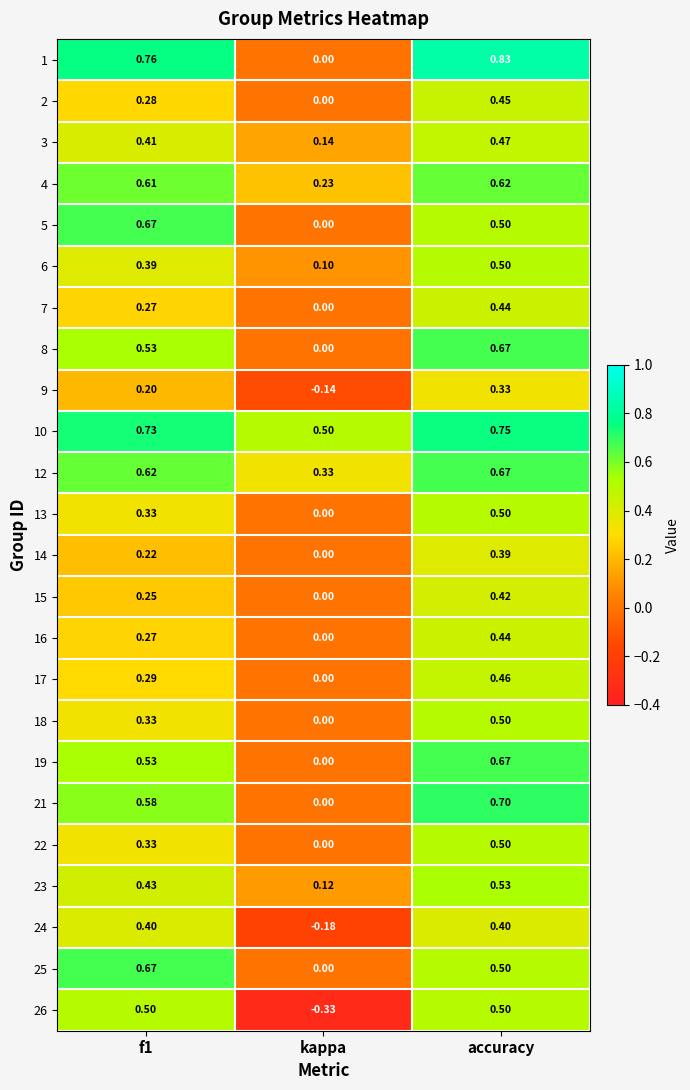

Where is 5 nearest to the value 0?

kappa